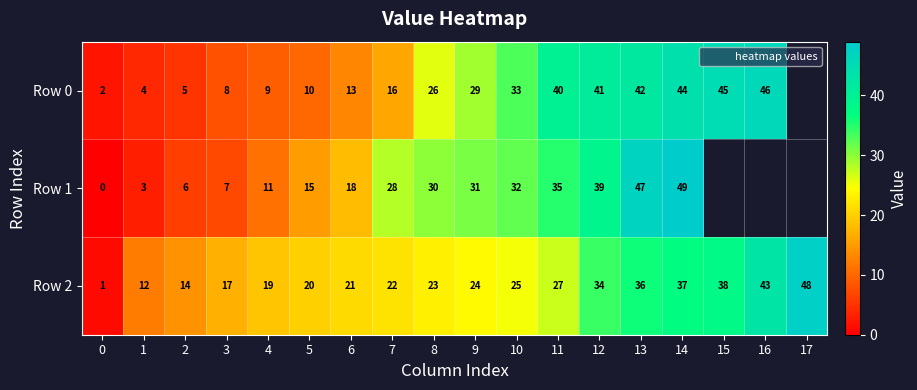

What is the difference between the Row 1 values at 10 and 6?

14.0